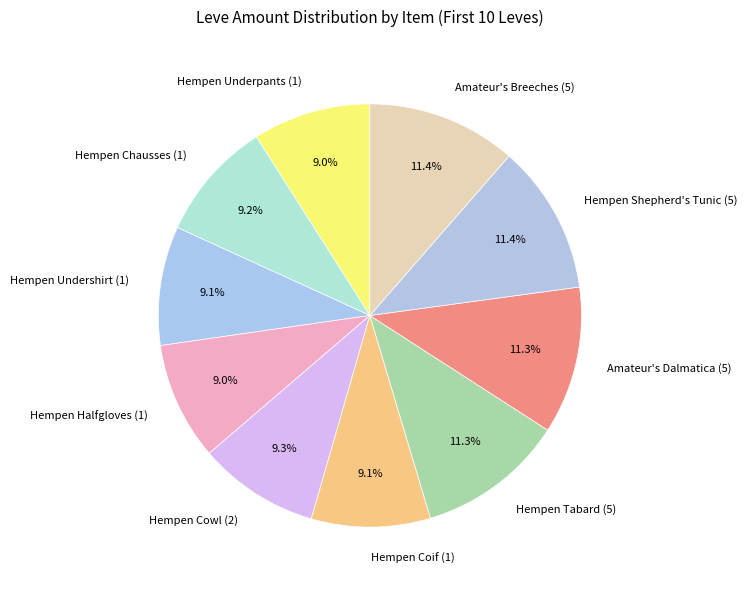

Is Hempen Chausses (1) the majority of the pie?

No